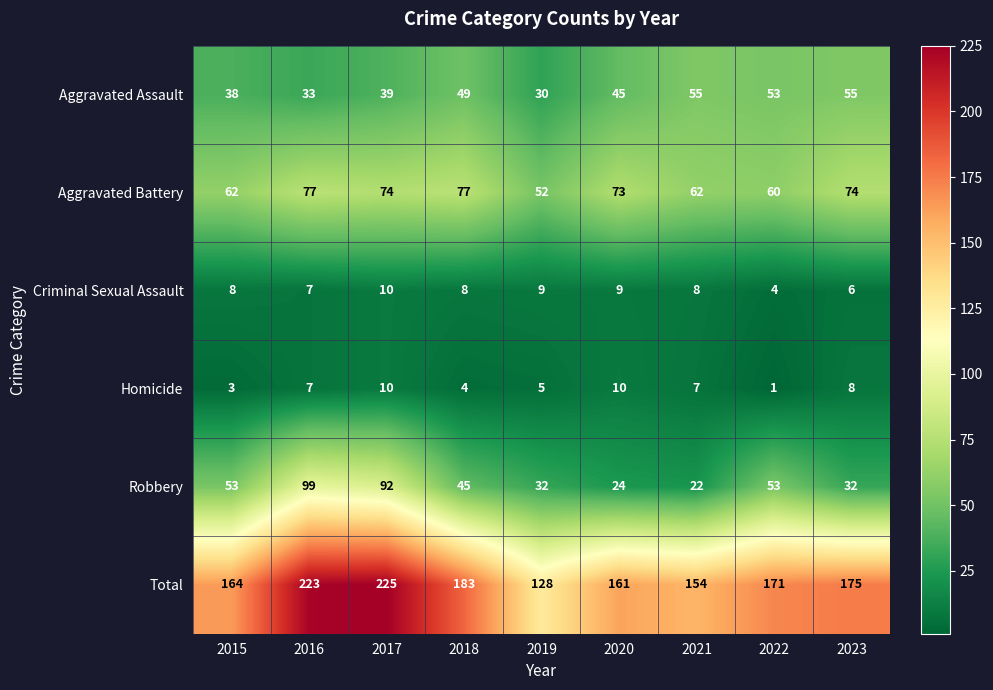

Where is Criminal Sexual Assault nearest to the value 7?

2016